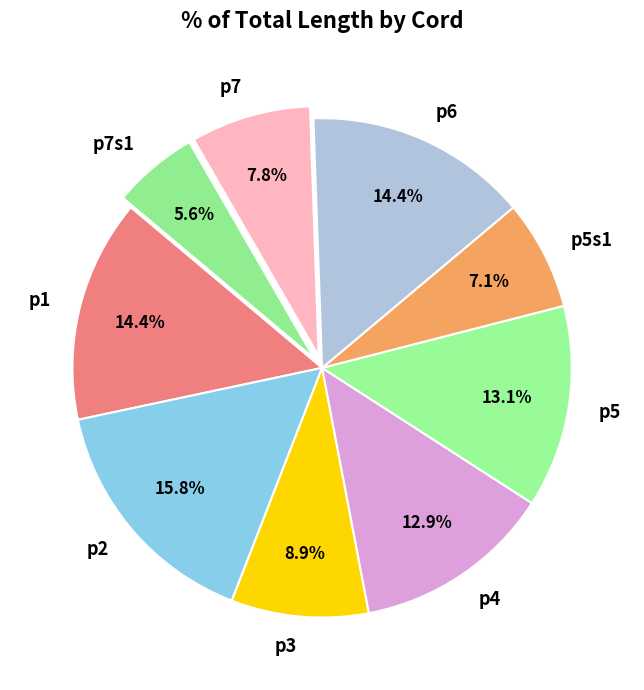

The p6 slice represents 3% of the pie. True or false?

False